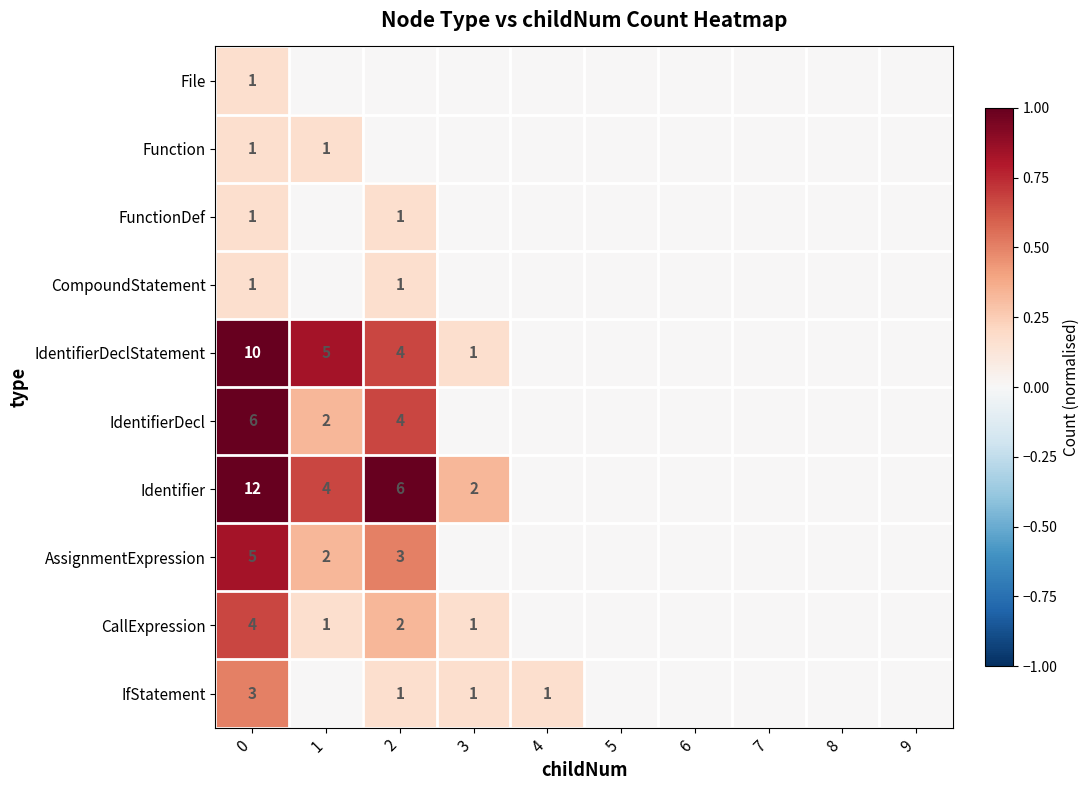

Which has a higher value, 3 or 5?

3